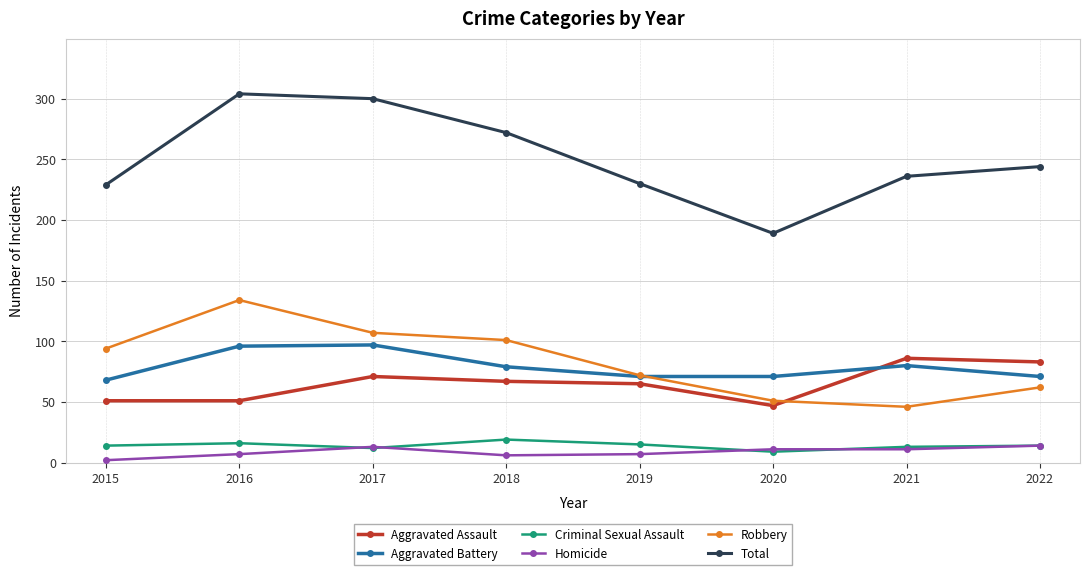

How many data points in Aggravated Battery are less than 79?

4